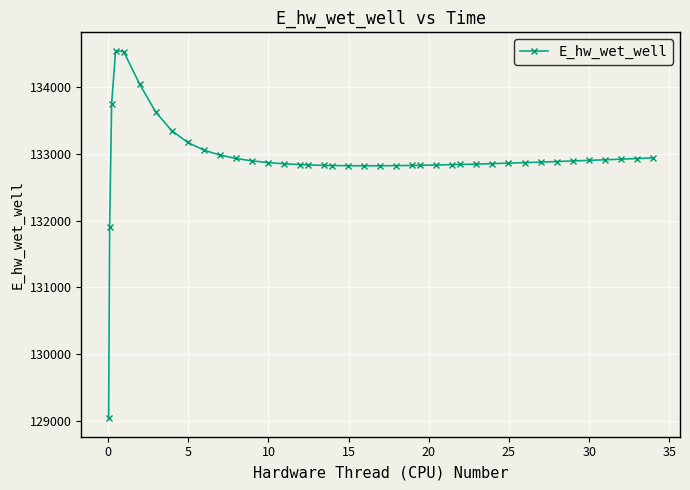

What is the minimum value shown in the chart?

129039.7